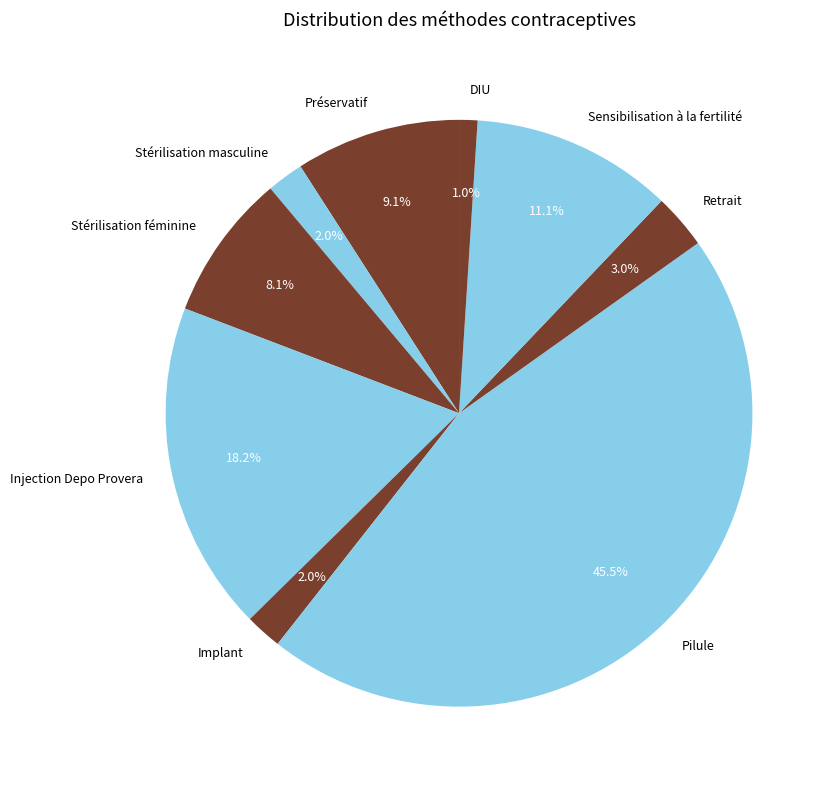

Between Implant and Retrait, which is larger?

Retrait